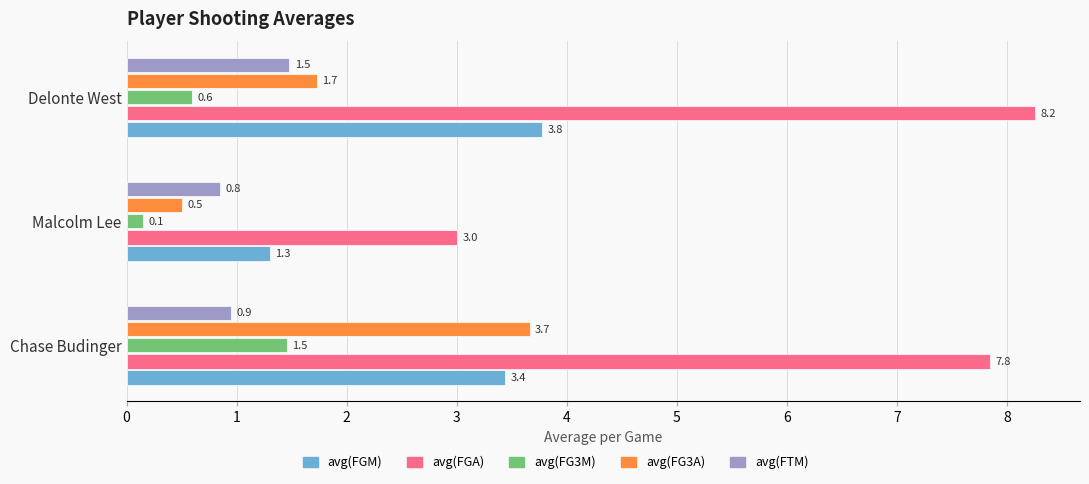

What is the difference between the maximum and second lowest values in the avg(FGA) series?

0.4